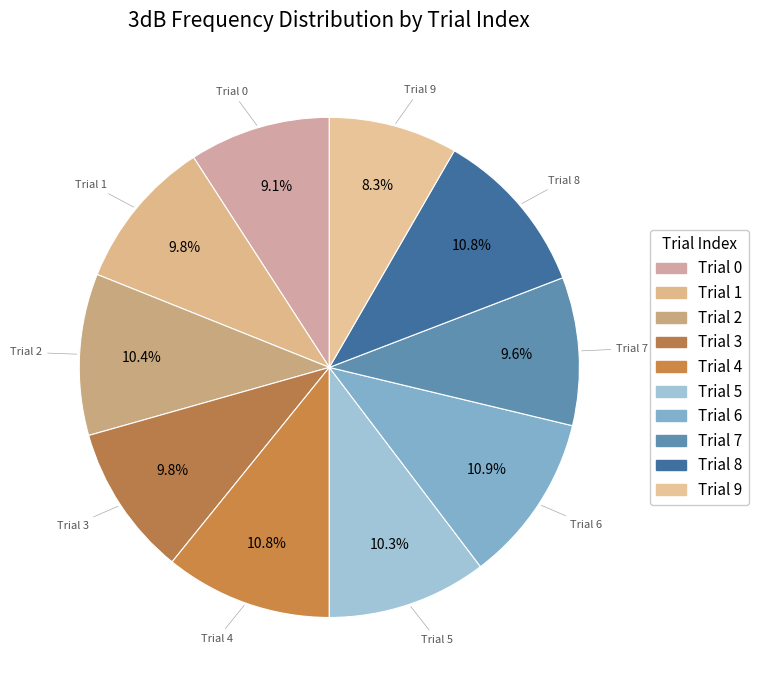

How much of the chart is everything except Trial 9?

91.7%